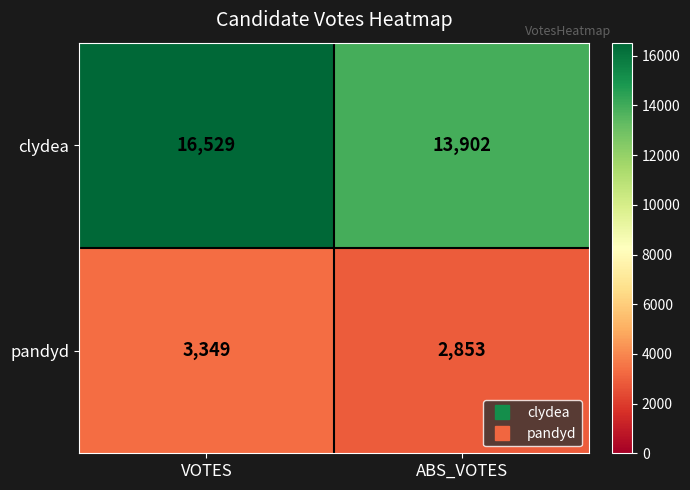

How many categories are shown in the chart?

2